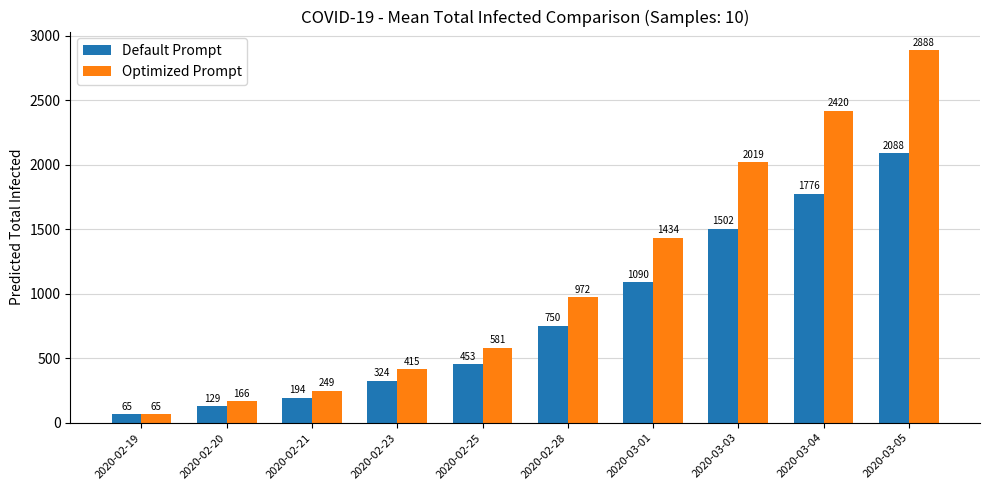

Count the number of data series in this chart.

2